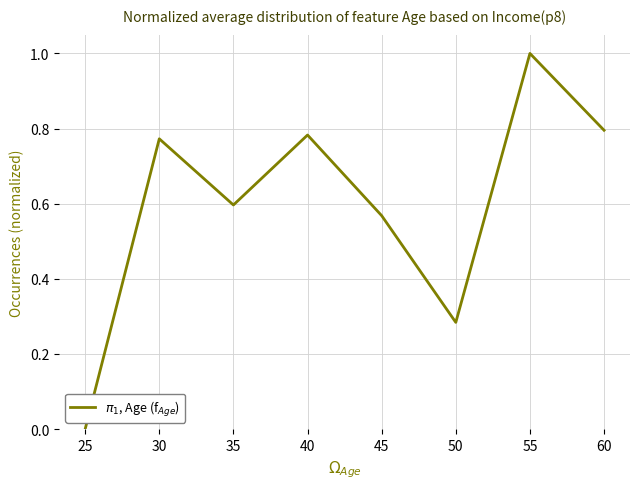

At which category does the chart reach its minimum across all series?

25